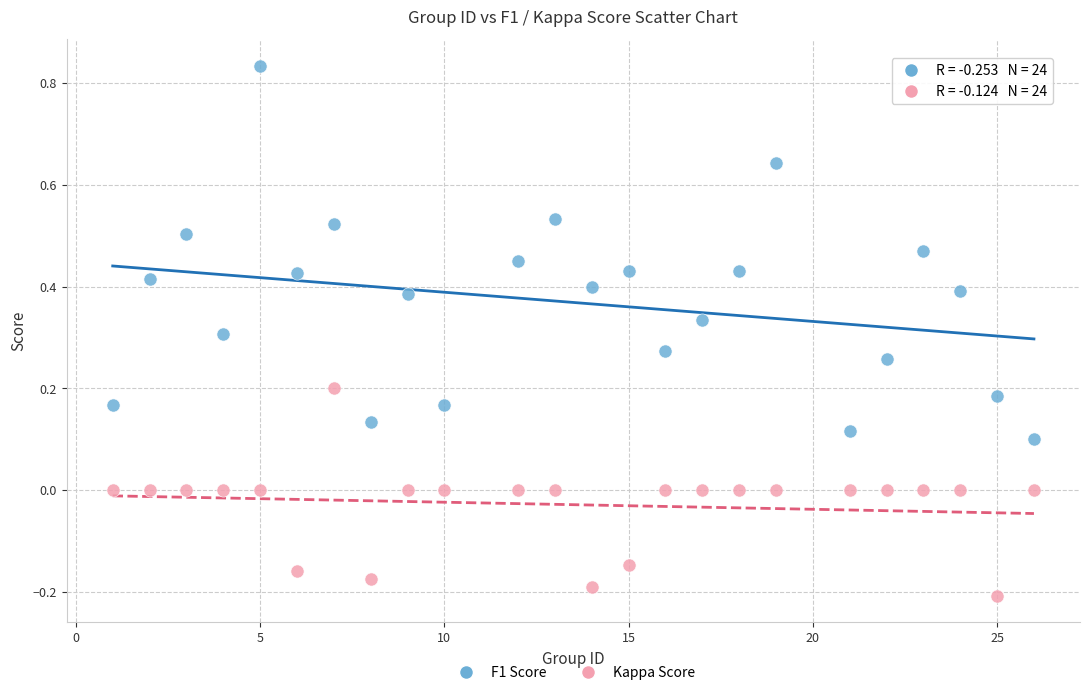

What is the X range (max minus min) for the scatter plot?

25.0